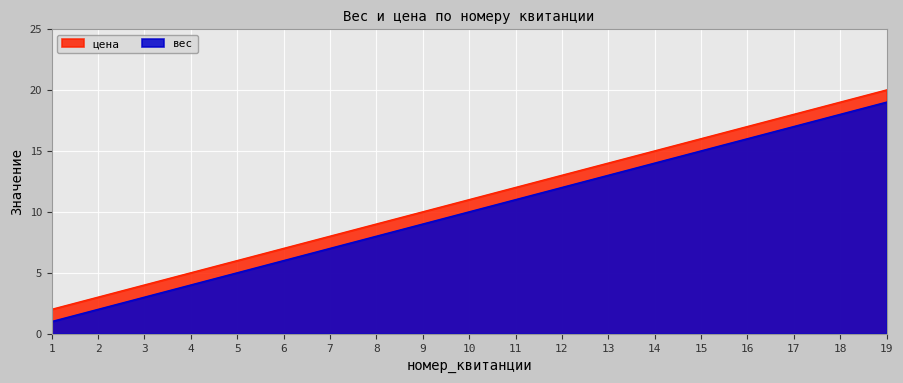

What is the difference between the maximum and second lowest values in the вес series?

17